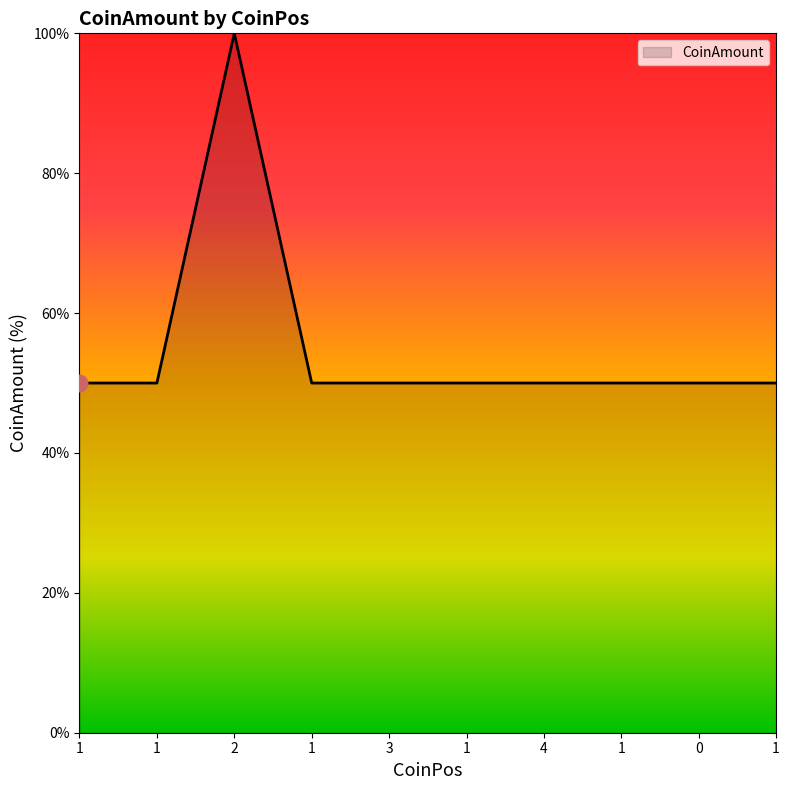

Rank the categories by value from lowest to highest.

1, 1, 1, 3, 1, 4, 1, 0, 1, 2